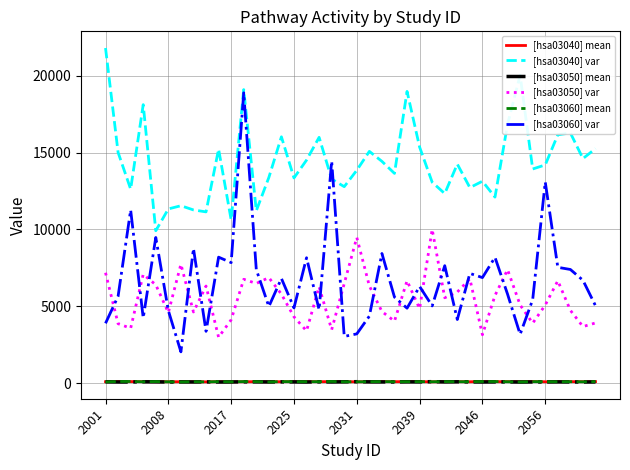

Which series has the widest spread of values?

[hsa03060] var